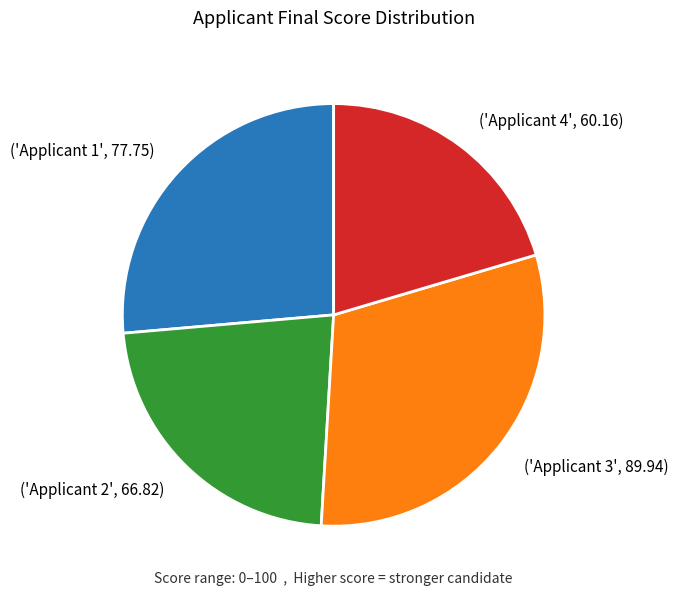

Is there a majority slice in this chart?

No